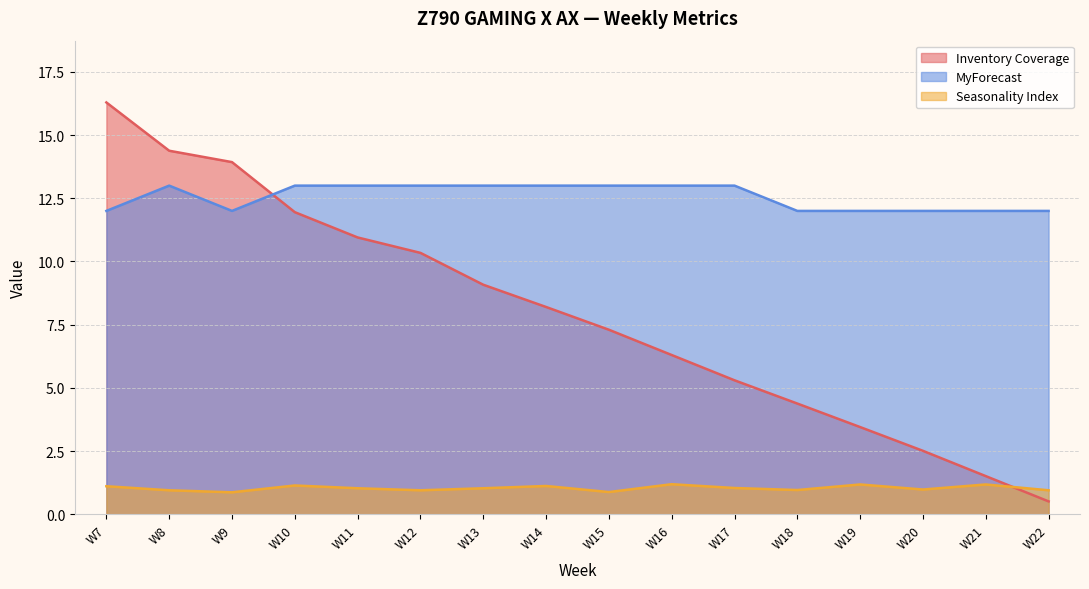

What is the difference between the second highest and minimum values in the MyForecast series?

1.0